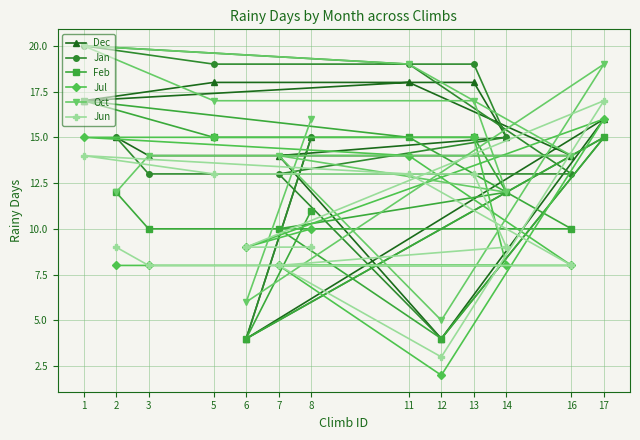

What is the average value of the Dec series?

14